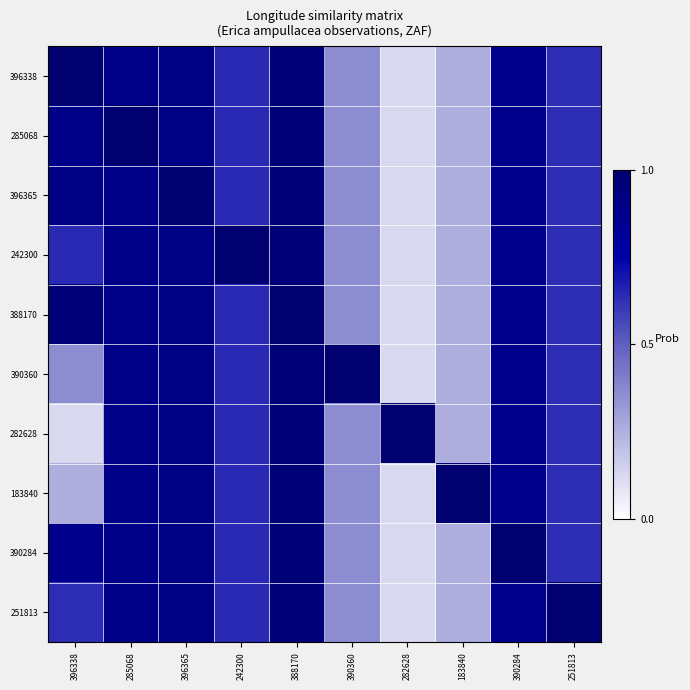

What is the total value across all series at 251813?

6.7